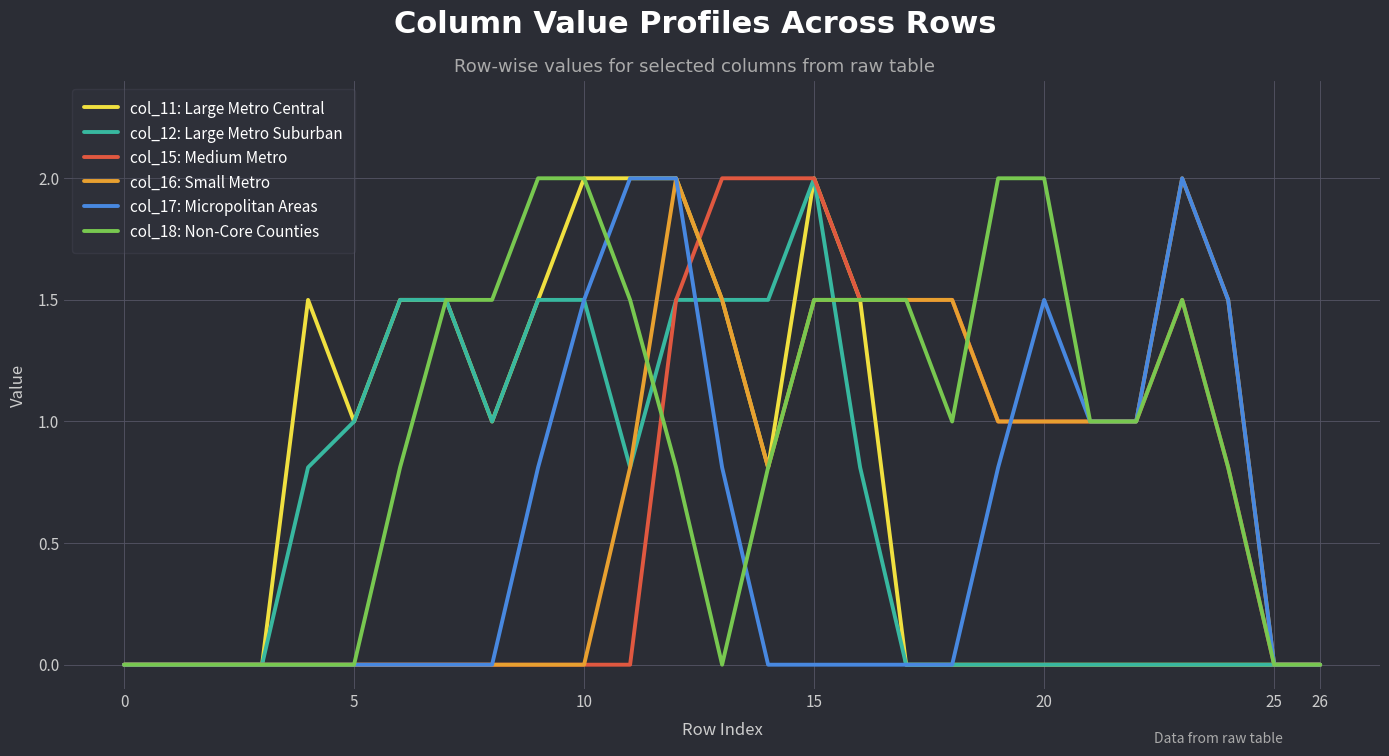

Which series has the largest total across all categories?

col_18: Non-Core Counties